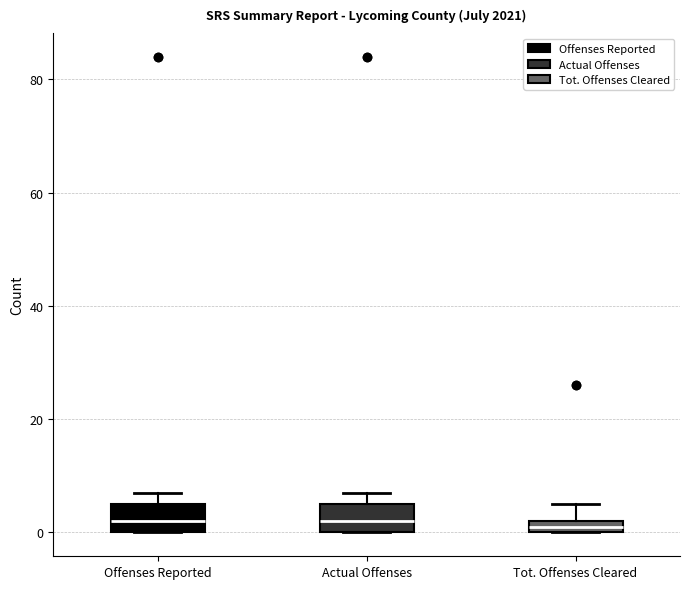

Where does the median line of the box for Offenses Reported sit on the y-axis? The values are not printed on the chart, so give them approximately, as read against the axis.

2